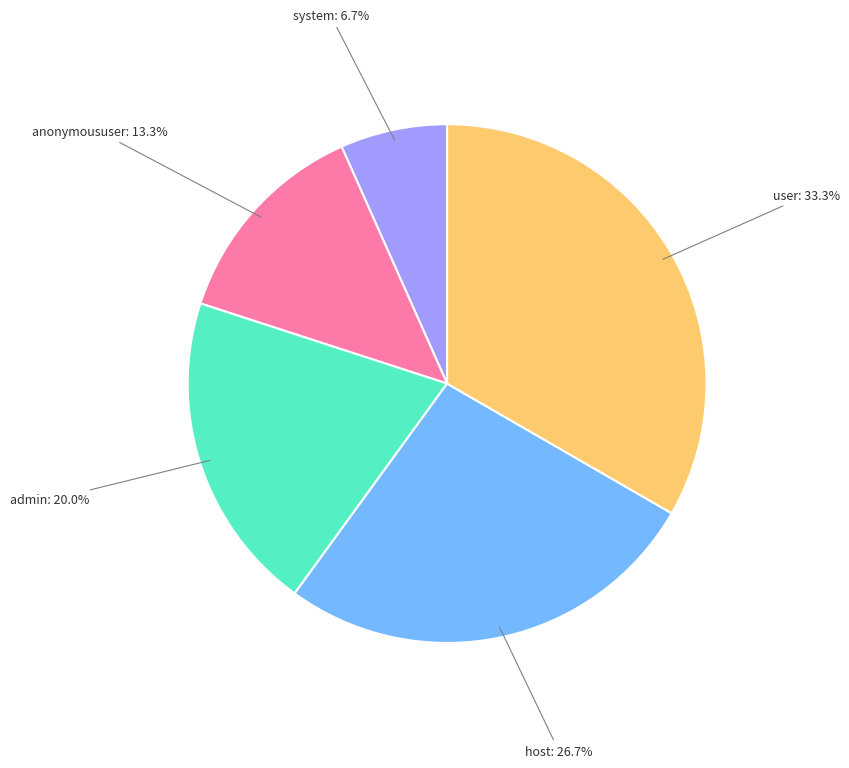

What percentage is NOT represented by user?

66.7%